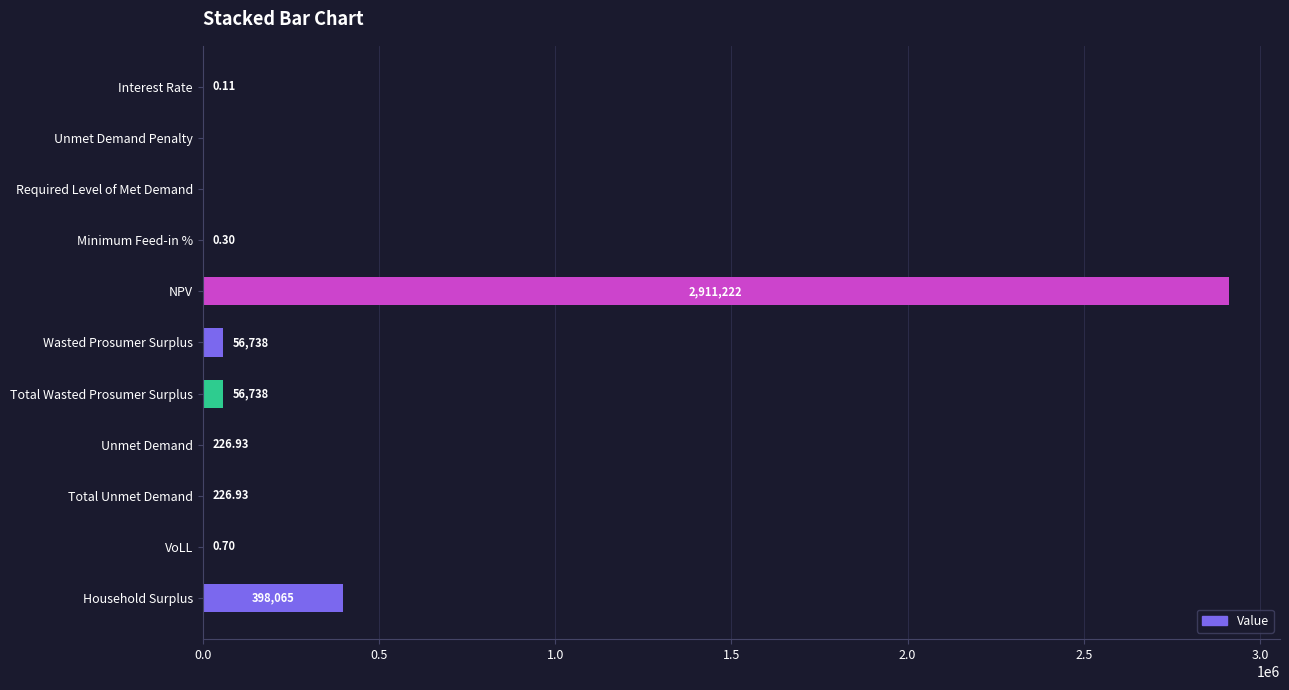

What is the change in value from Unmet Demand to Household Surplus?

+397838.1